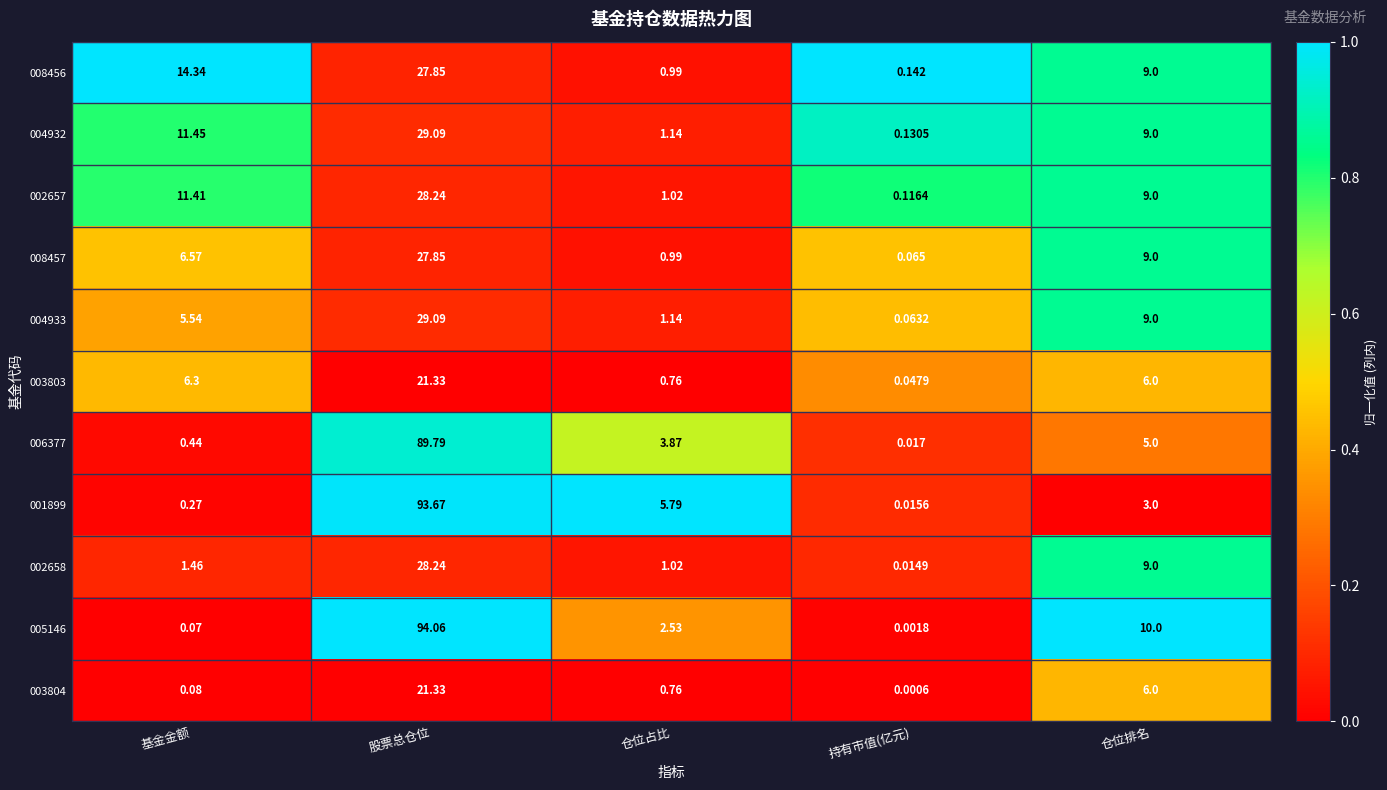

List the labels in order of 008456 value, largest first.

股票总仓位, 基金金额, 仓位排名, 仓位占比, 持有市值(亿元)